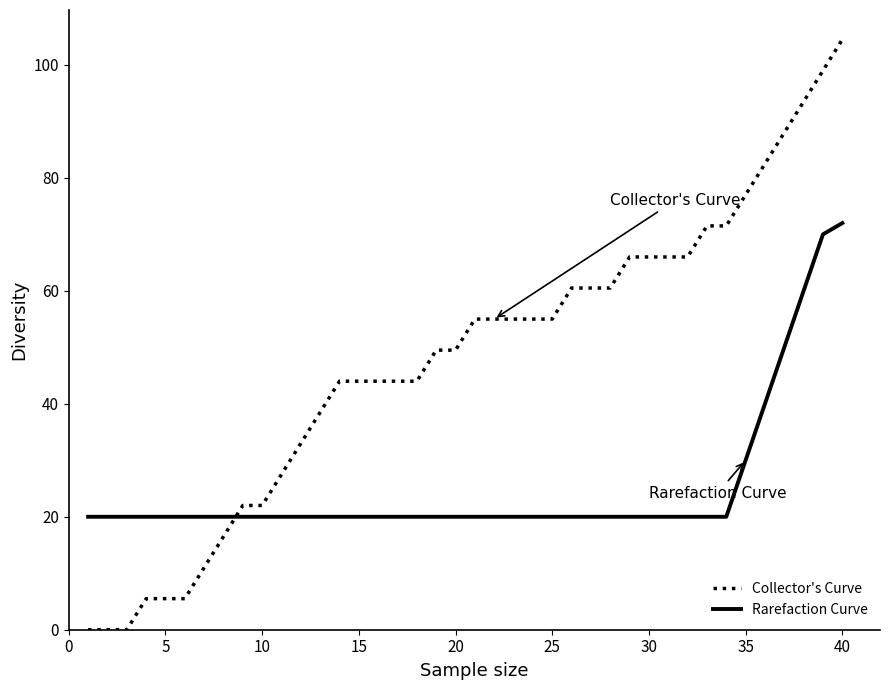

What is the greatest value displayed?

104.5